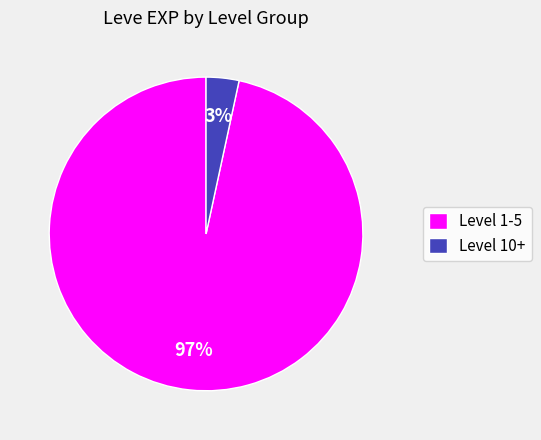

Is the sum of Level 10+ and Level 1-5 greater than half?

Yes